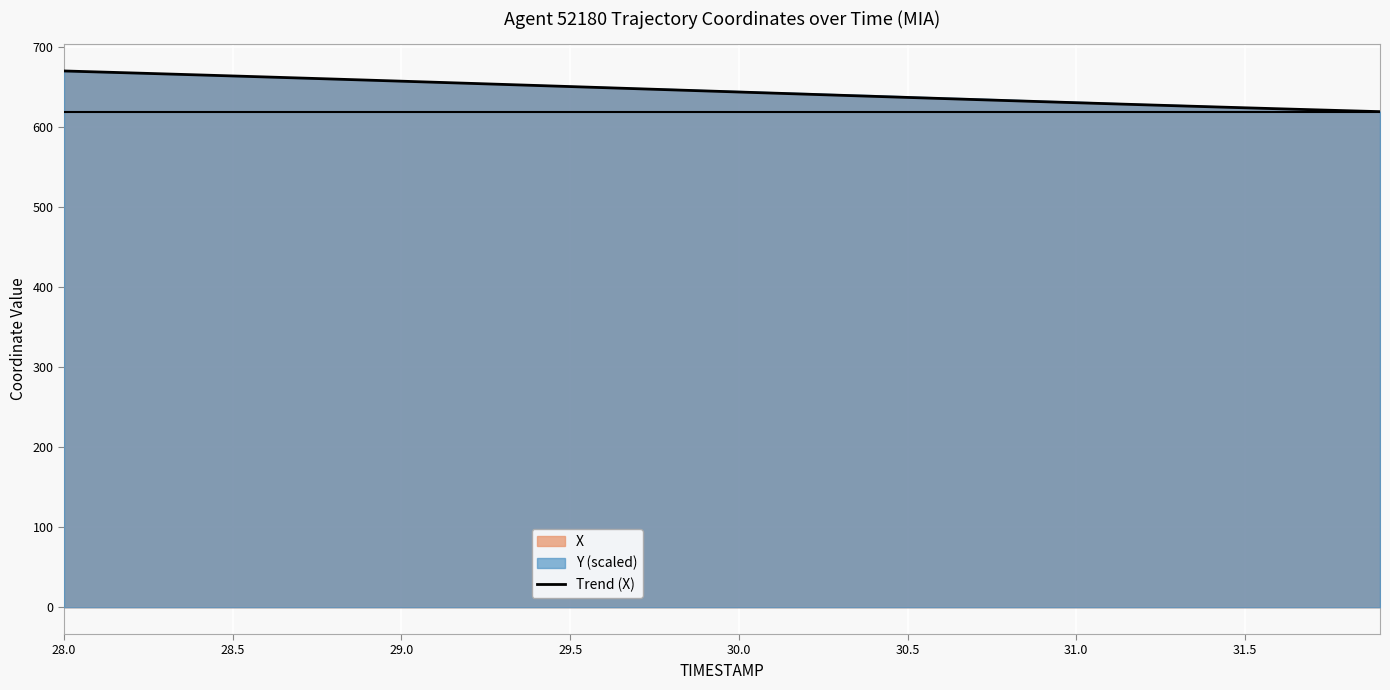

What is the maximum value for Trend (X)?

669.7